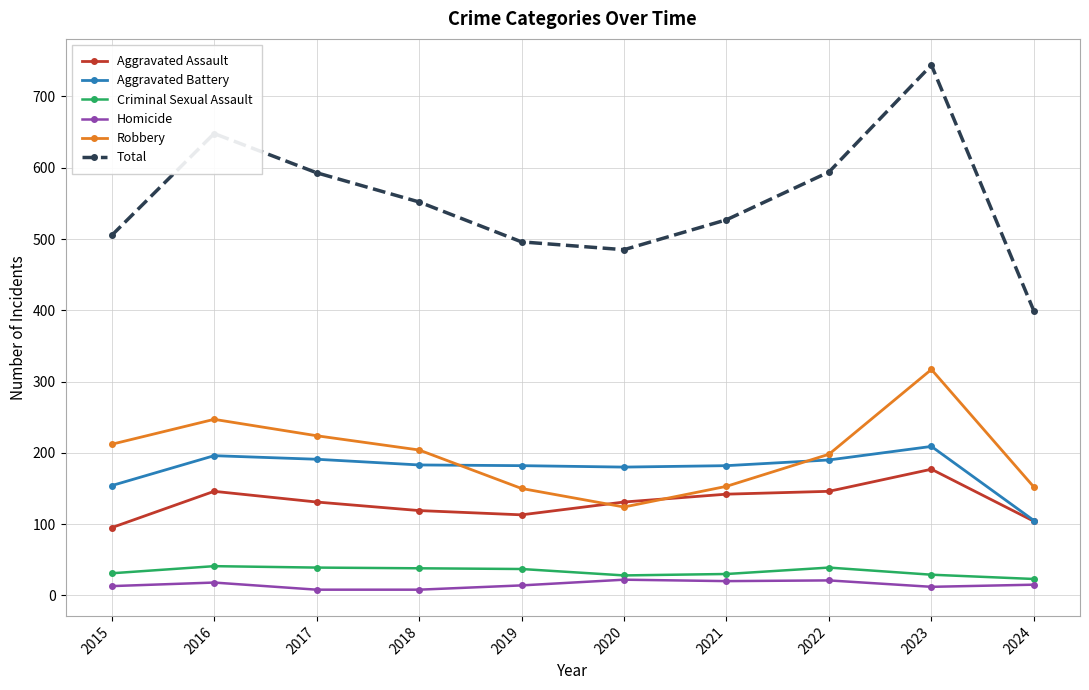

What is the difference between the maximum and minimum values in the Criminal Sexual Assault series?

18